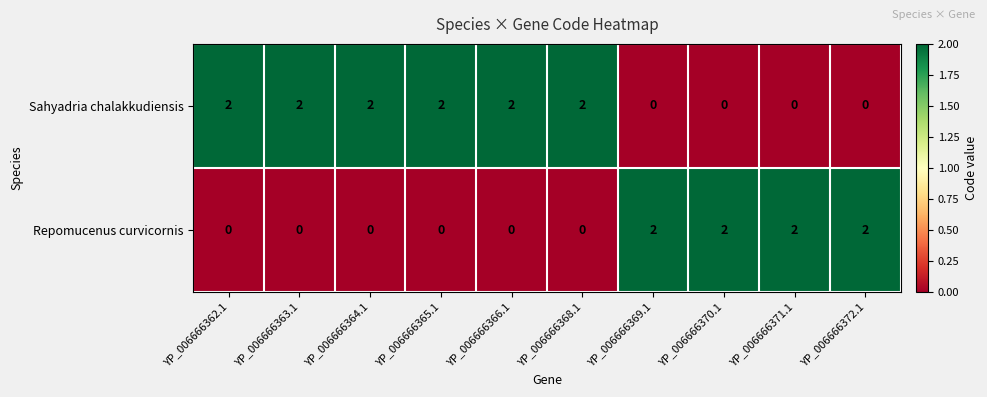

List the series in order of their overall mean, lowest first.

Repomucenus curvicornis, Sahyadria chalakkudiensis